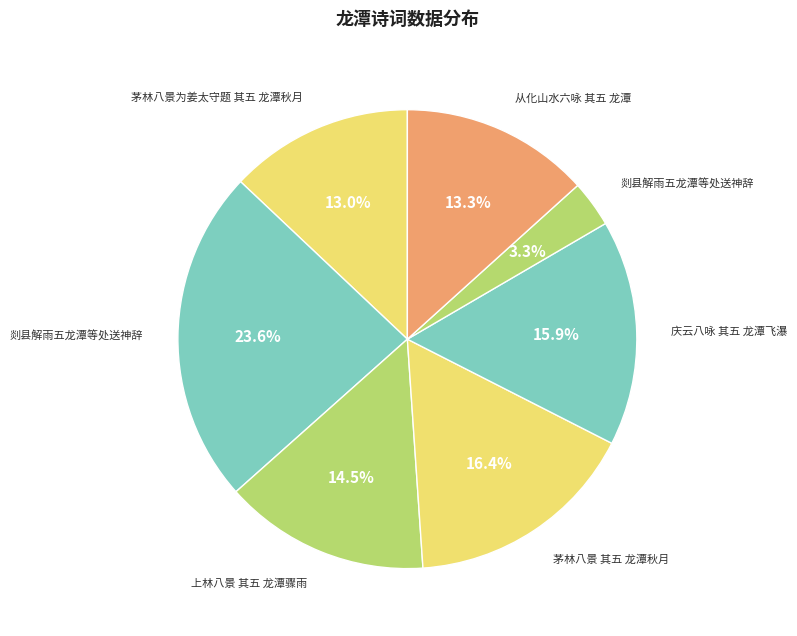

How many segments does this pie chart have?

7